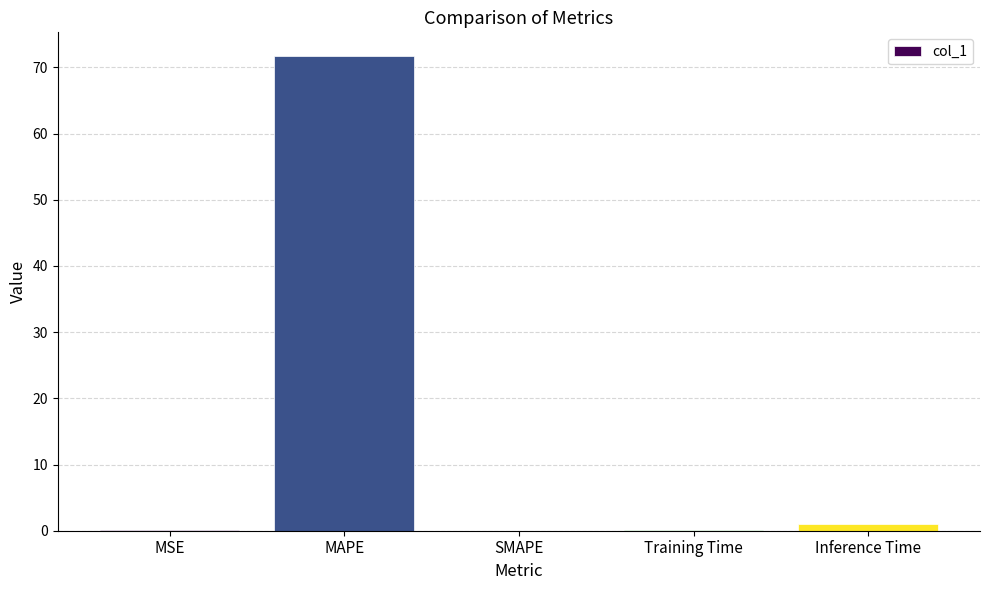

At which category does the chart reach its peak across all series?

MAPE